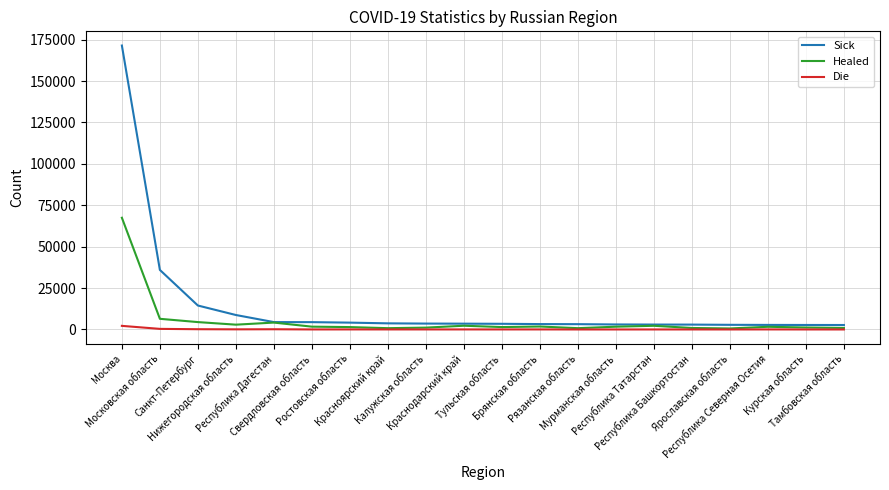

Is this an area chart (filled region under the line)?

No